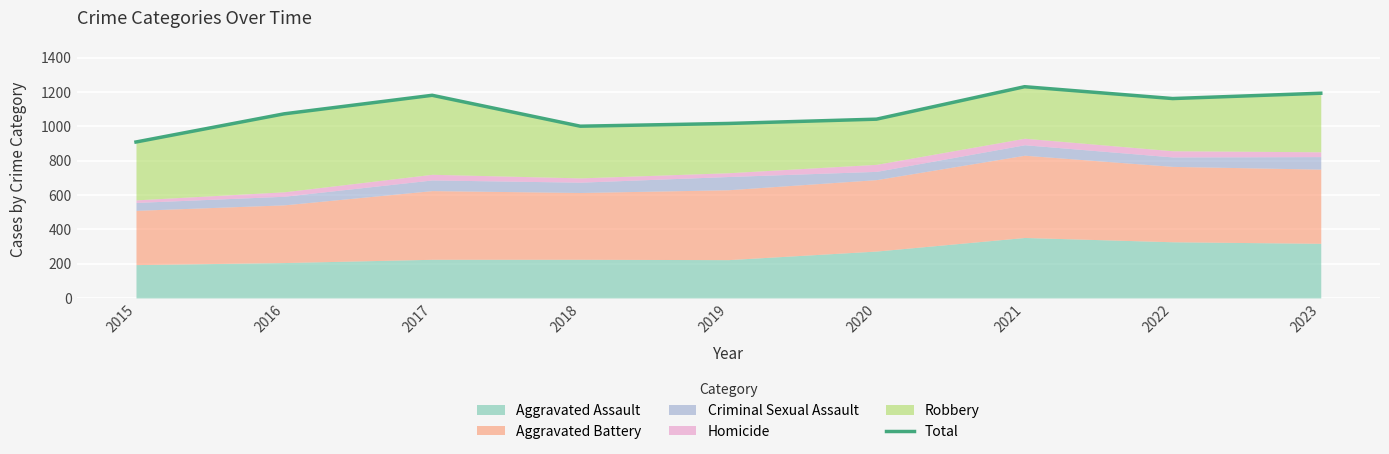

What is the sum of all values?

9800